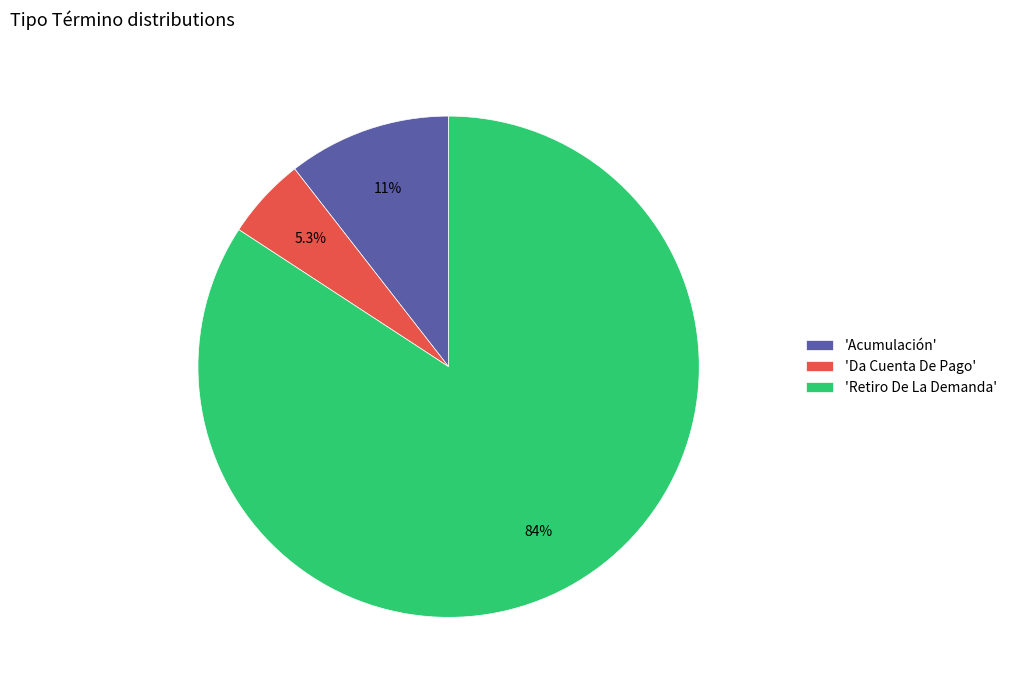

How much of the chart is everything except 'Da Cuenta De Pago'?

94.7%